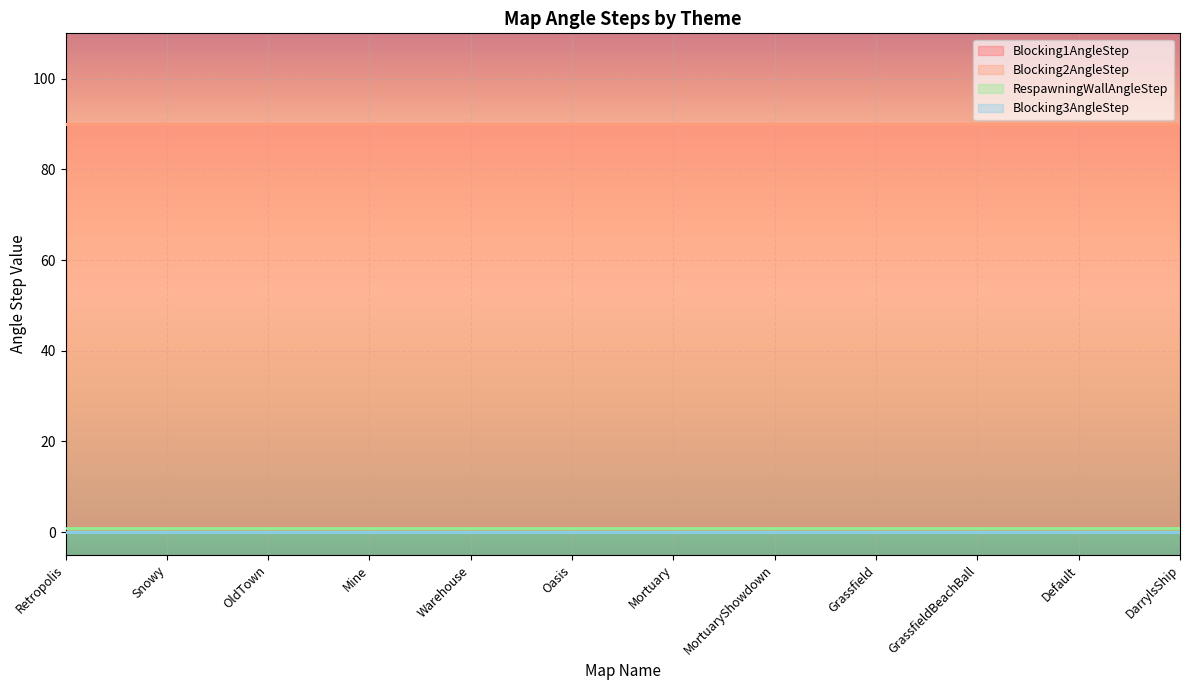

What position from the left is Mortuary?

7